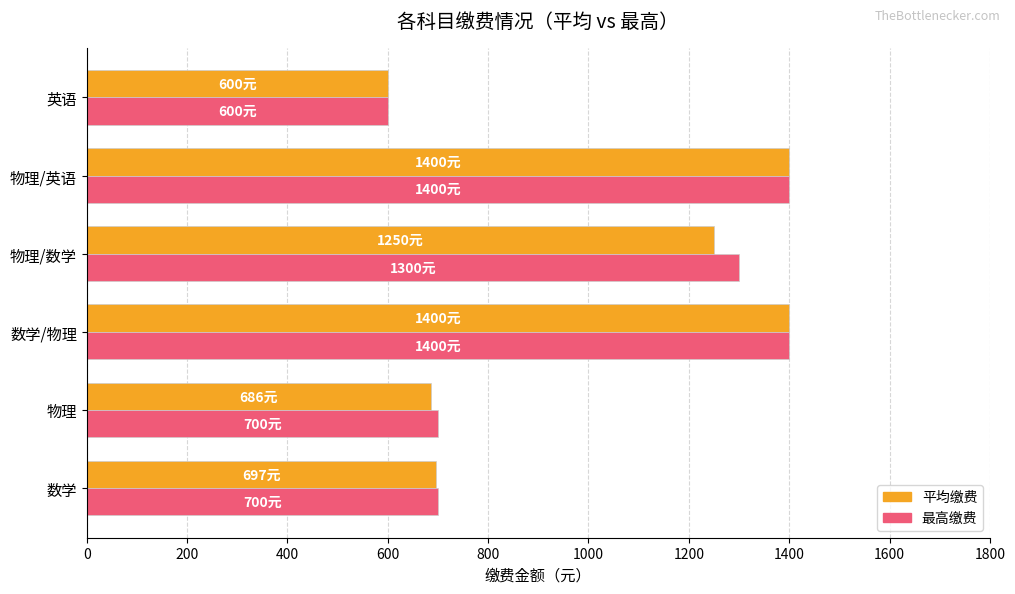

The value of 平均缴费 at 数学/物理 is 1400. True or false?

True